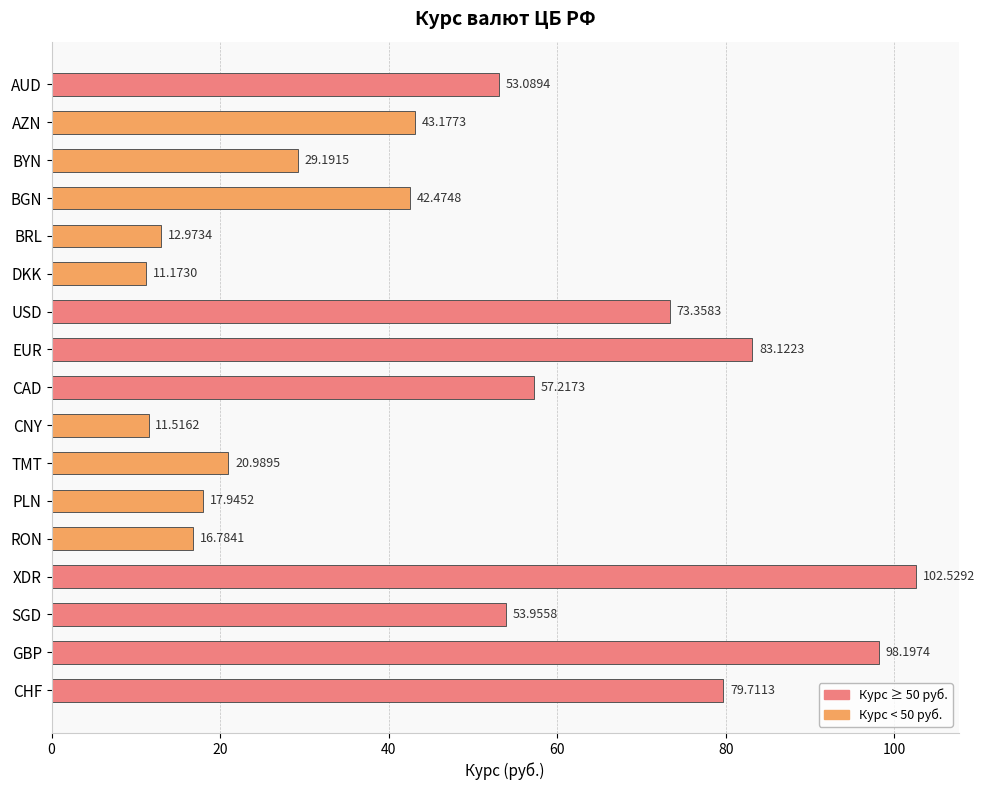

Does the chart contain stacked bars?

No